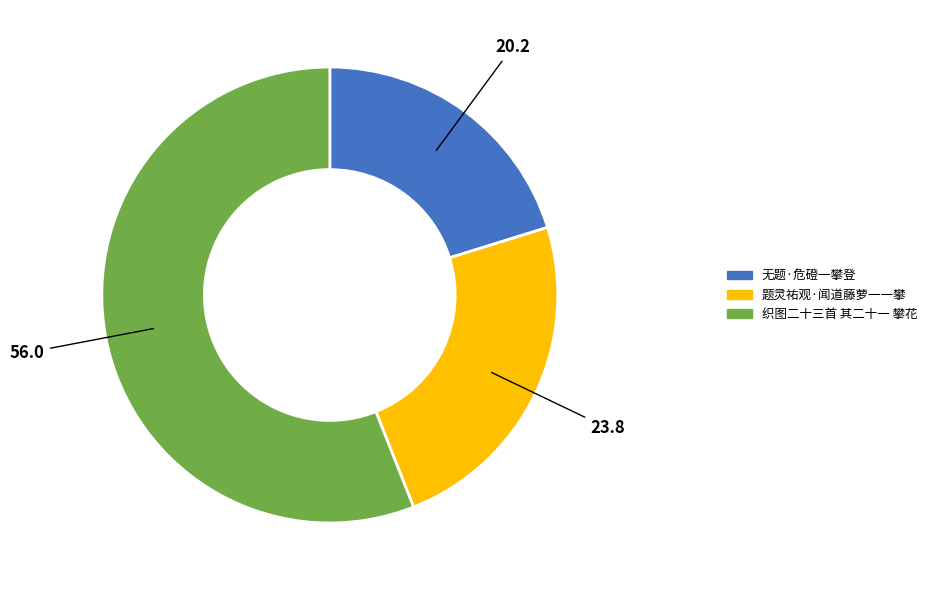

Which has a higher value, 织图二十三首 其二十一 攀花 or 题灵祐观·闻道藤萝一一攀?

织图二十三首 其二十一 攀花